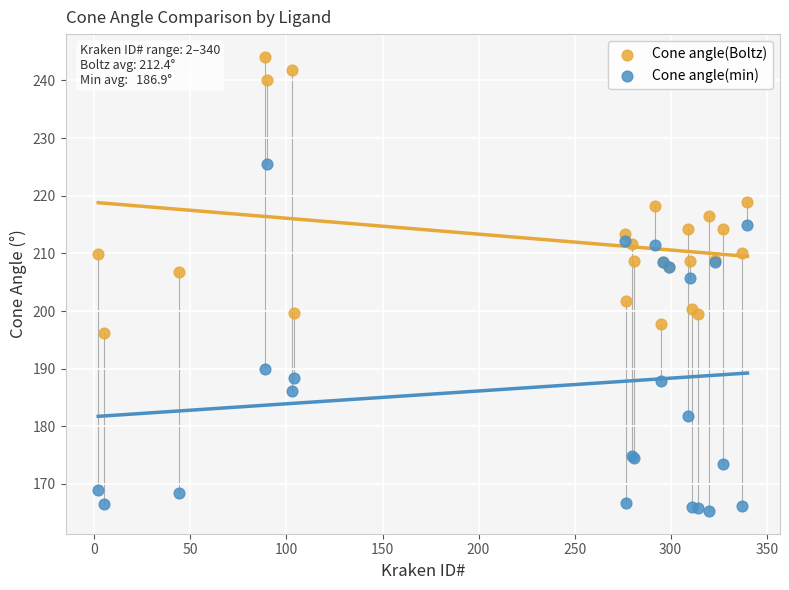

Which series reaches the maximum Y coordinate?

Cone angle(Boltz)